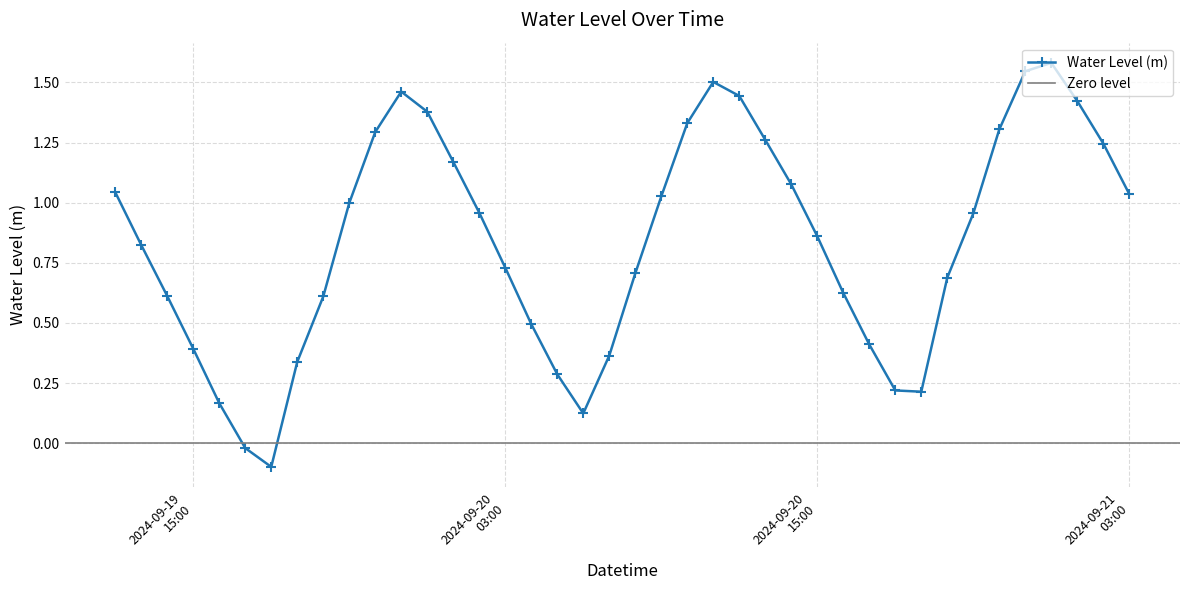

How many lines are shown in the chart?

1